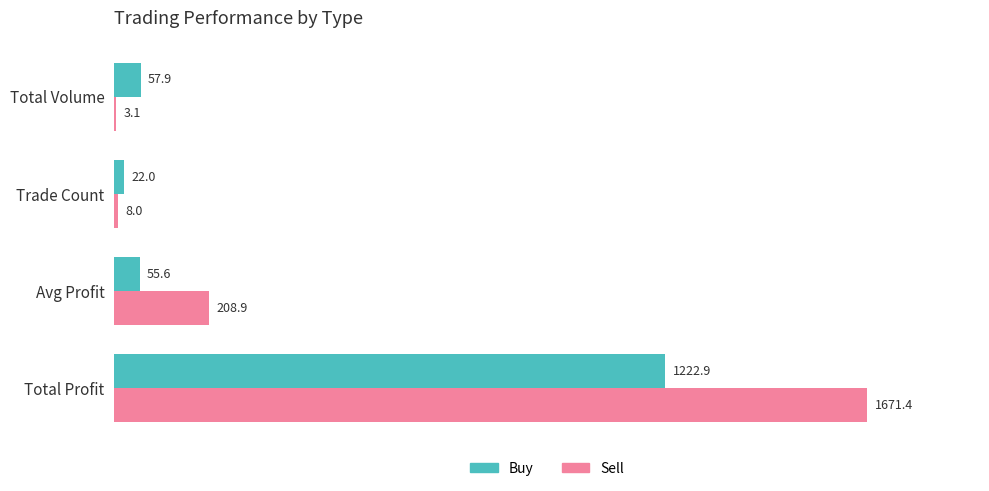

What is the sum of all Sell values?

1891.4